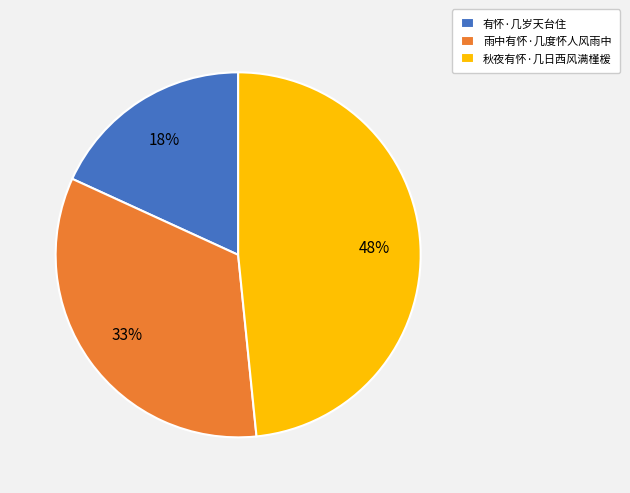

To the nearest percent, what is the combined percentage of 有怀·几岁天台住 and 雨中有怀·几度怀人风雨中?

52%